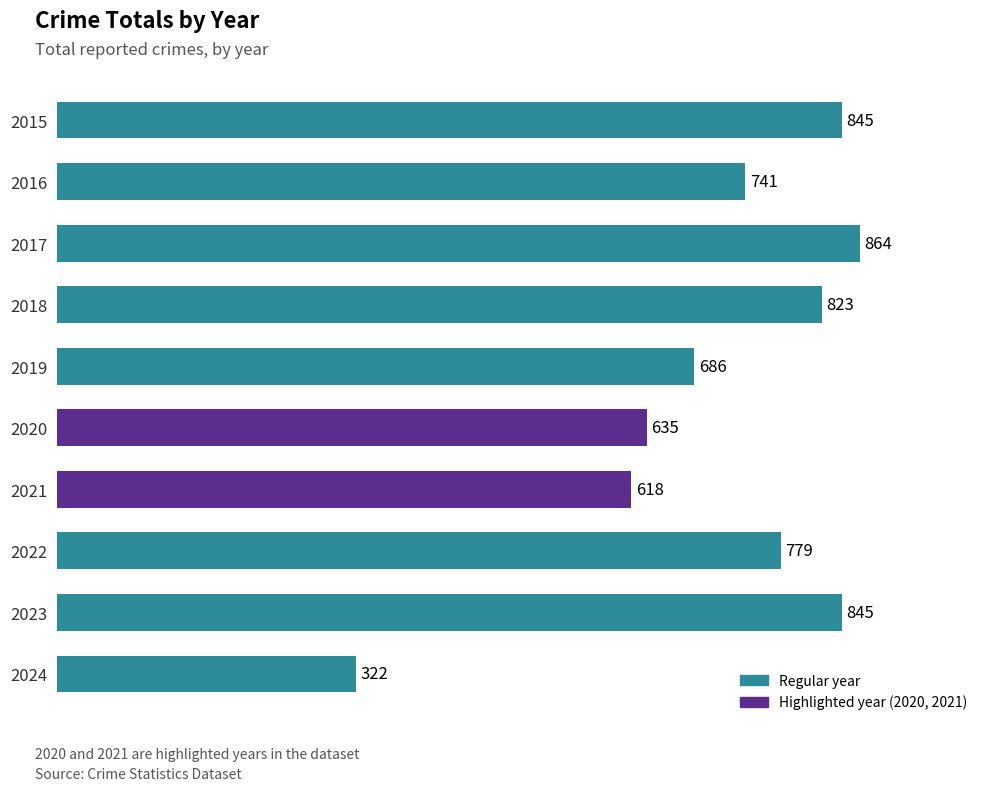

Which category has the lowest value across all series?

2024